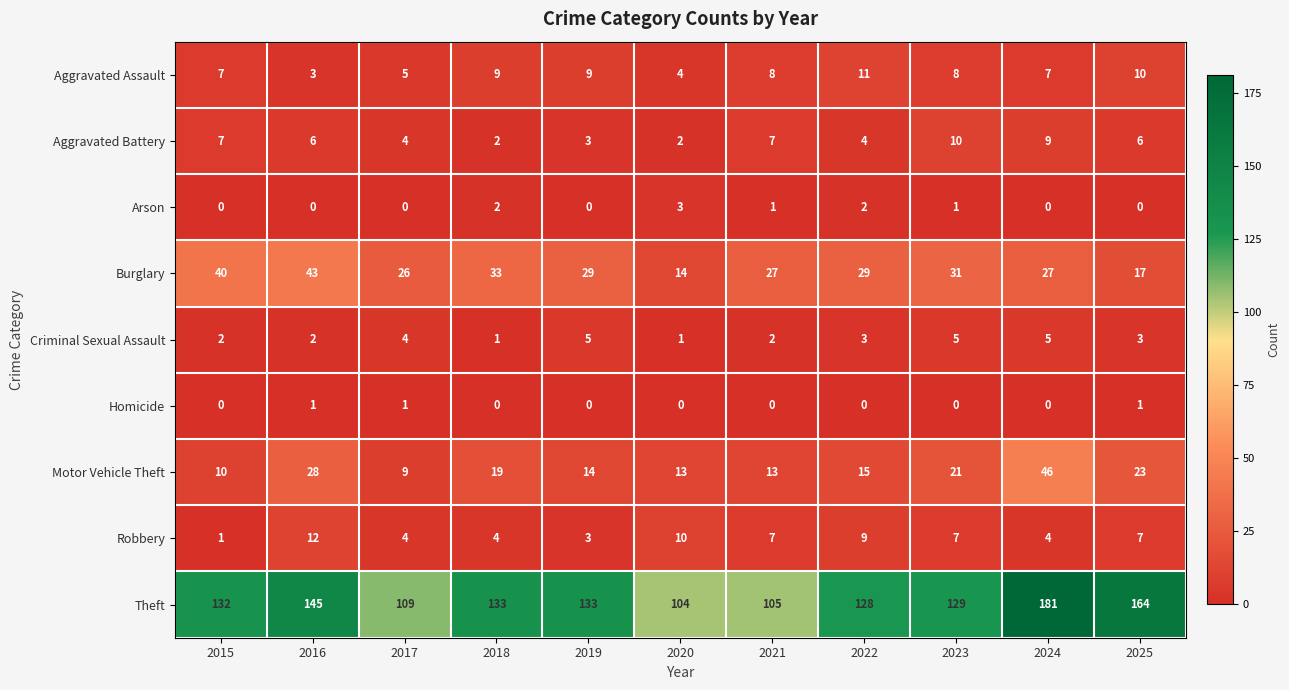

What is the sum of all Burglary values?

316